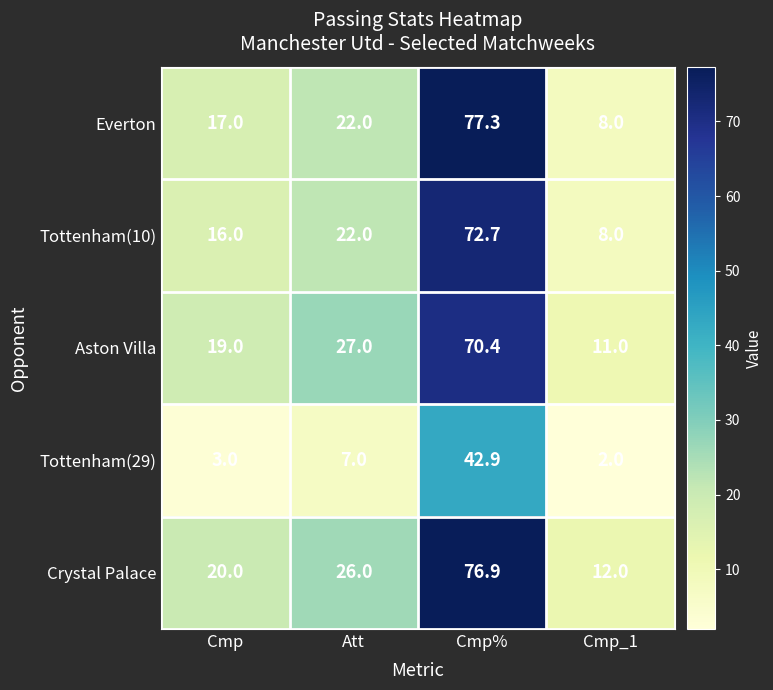

Reading left to right, what are all the values shown in this chart?

Everton: 17.0	22.0	77.3	8.0
Tottenham(10): 16.0	22.0	72.7	8.0
Aston Villa: 19.0	27.0	70.4	11.0
Tottenham(29): 3.0	7.0	42.9	2.0
Crystal Palace: 20.0	26.0	76.9	12.0